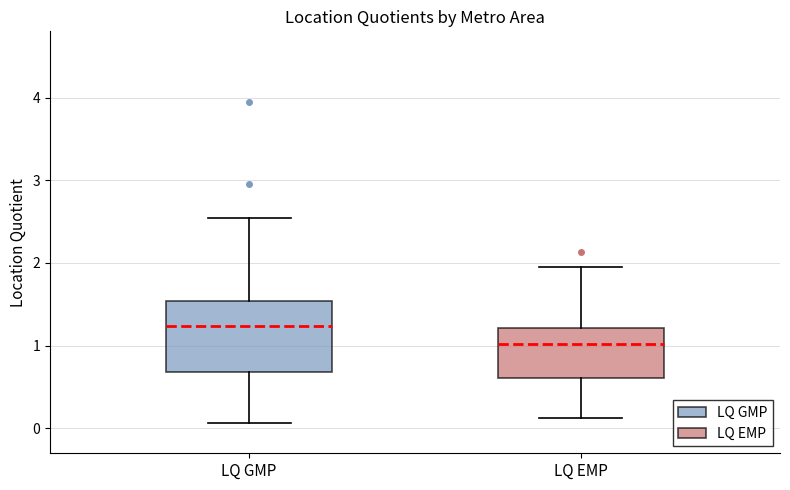

Comparing the boxes themselves (not the whiskers), which one is the tallest?

LQ GMP